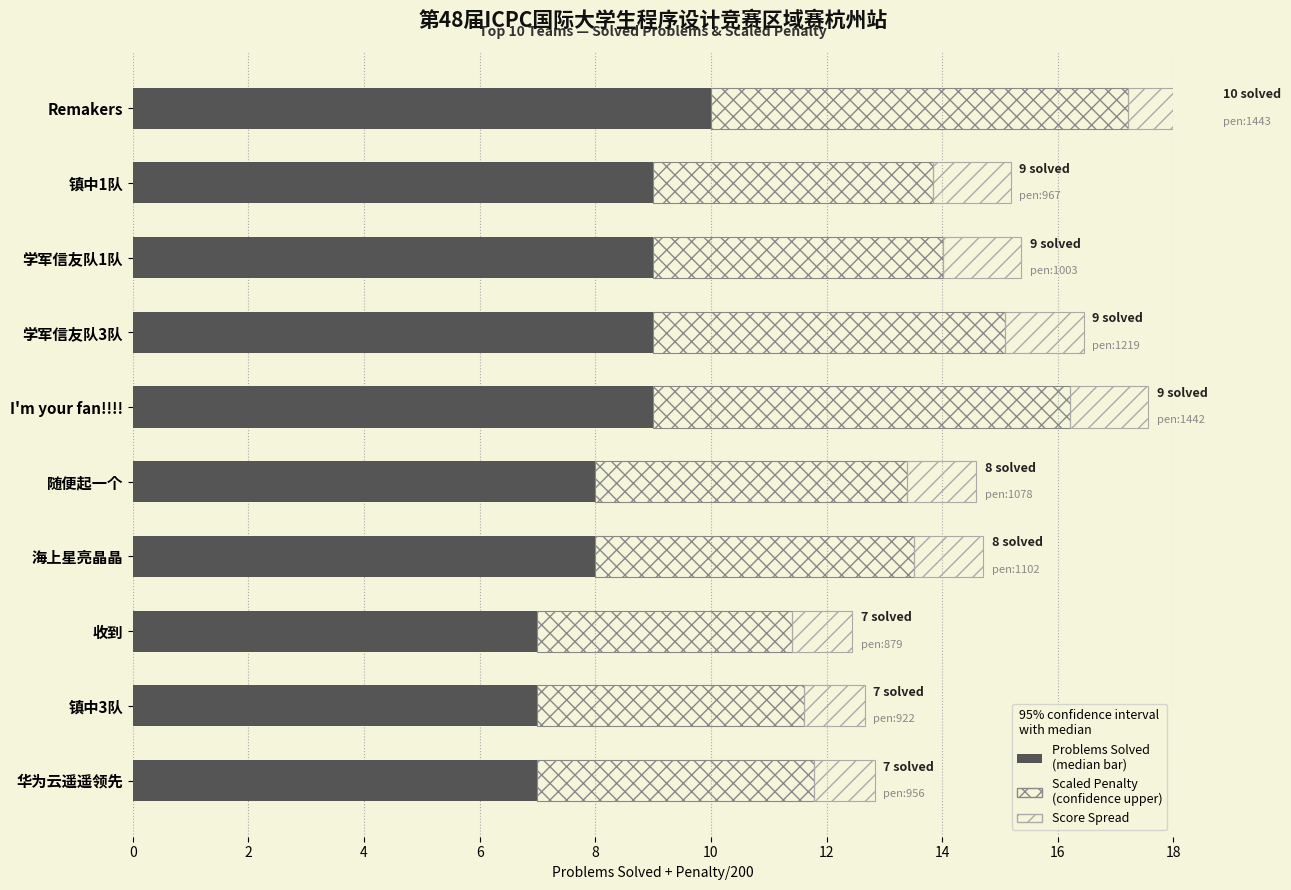

Which series changed the most between 镇中1队 and 镇中3队?

Problems Solved